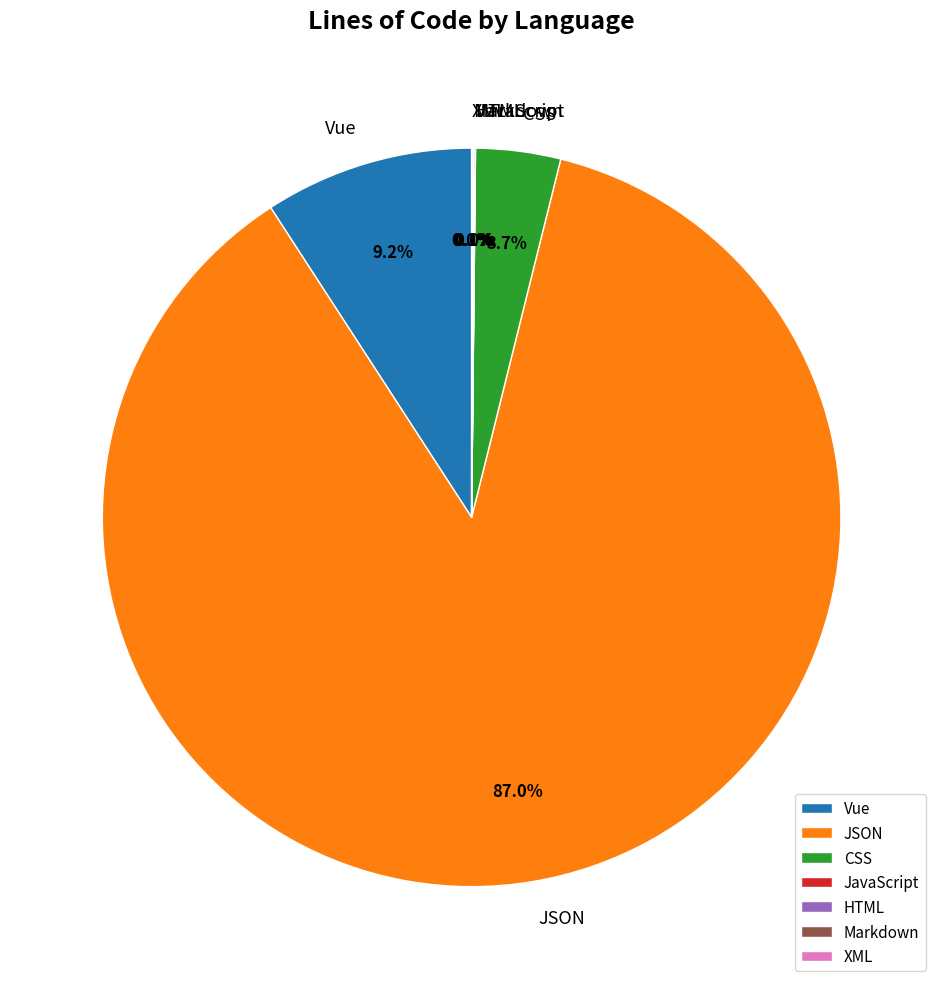

What percentage is NOT represented by CSS?

96.3%